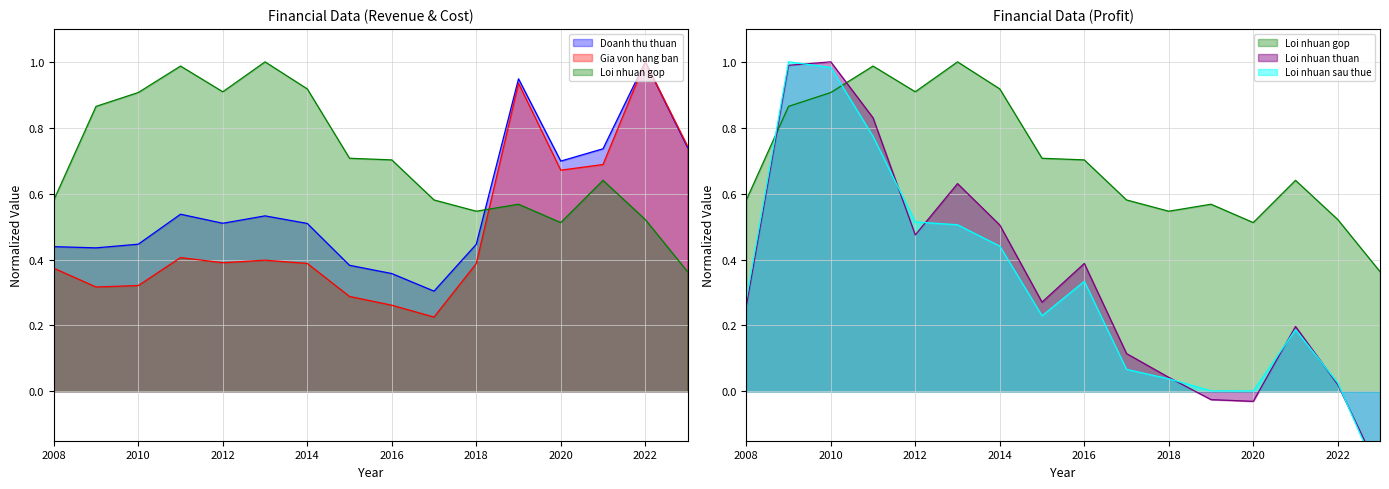

At which category does Loi nhuan thuan reach its first local peak?

2010